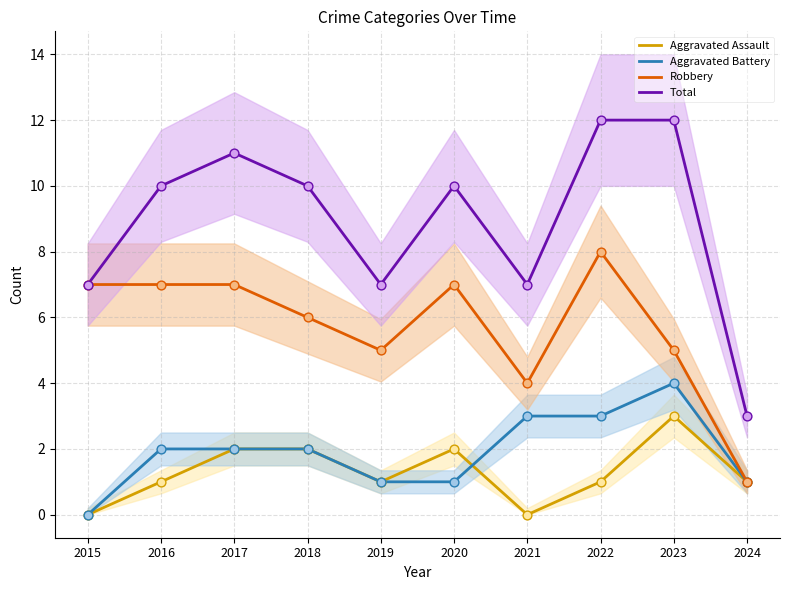

Which series reaches the minimum Y coordinate?

Aggravated Assault